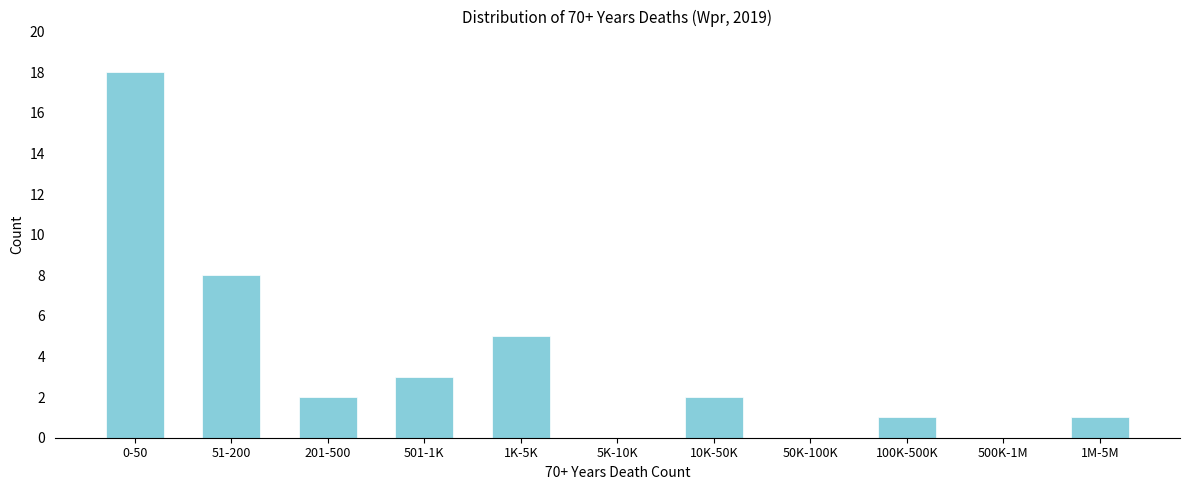

Reading right to left, list all the values displayed in this chart.

1M-5M=1	500K-1M=0	100K-500K=1	50K-100K=0	10K-50K=2	5K-10K=0	1K-5K=5	501-1K=3	201-500=2	51-200=8	0-50=18